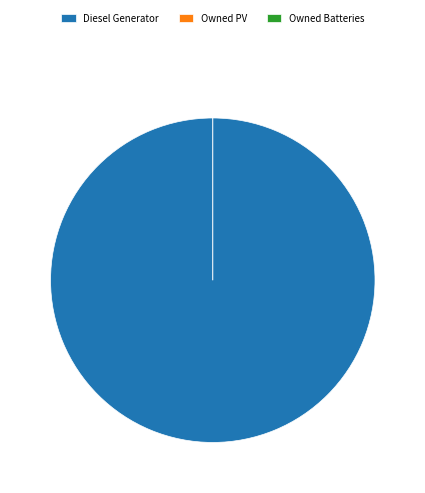

Is it true that Owned PV is 14% of the pie?

False